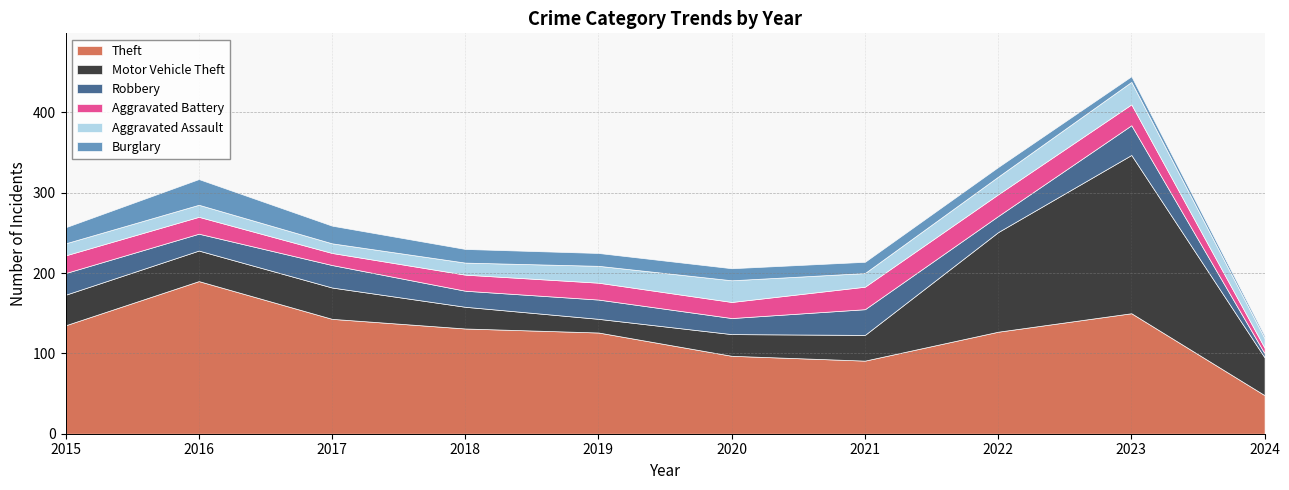

Which series changed the most between 2018 and 2024?

Theft